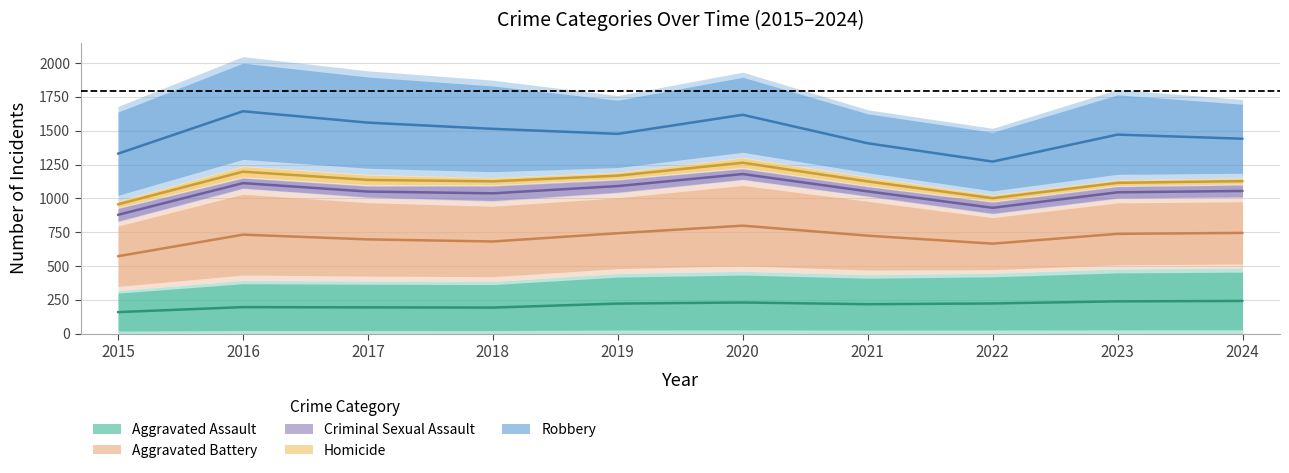

At which category does Criminal Sexual Assault reach its first local peak?

2016